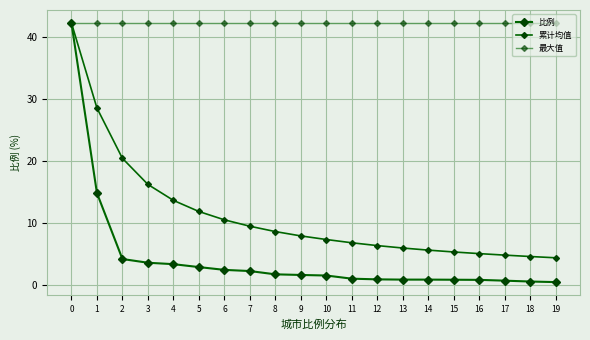

List the labels in order of 累计均值 value, largest first.

0, 1, 2, 3, 4, 5, 6, 7, 8, 9, 10, 11, 12, 13, 14, 15, 16, 17, 18, 19